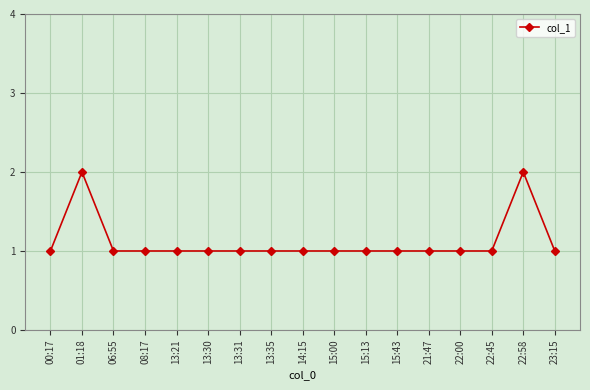

What is the label of the 12th point from the right?

13:30